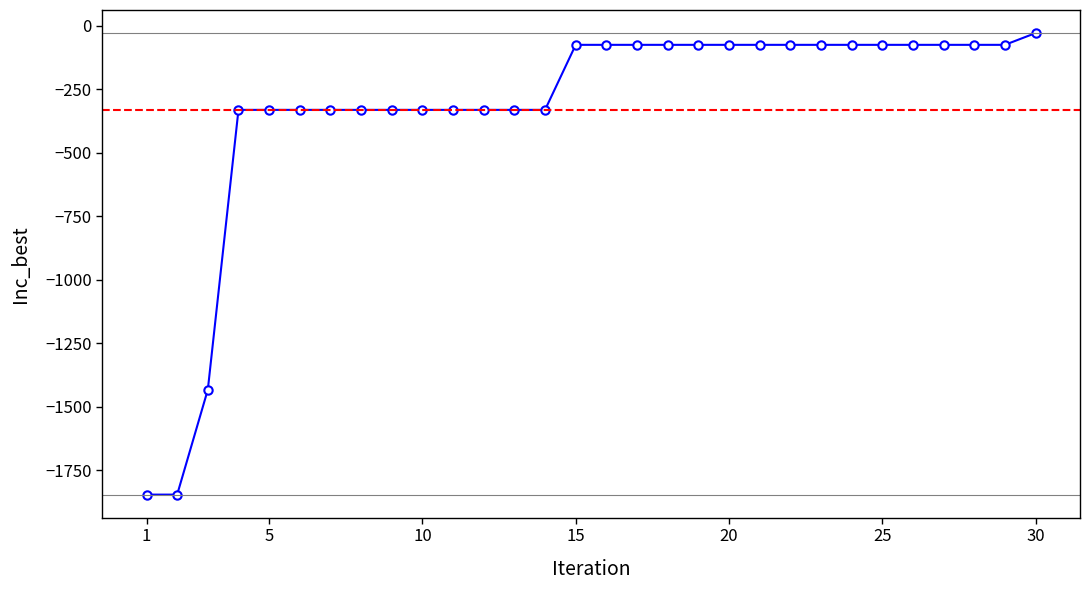

What is the minimum value shown in the chart?

-1846.7